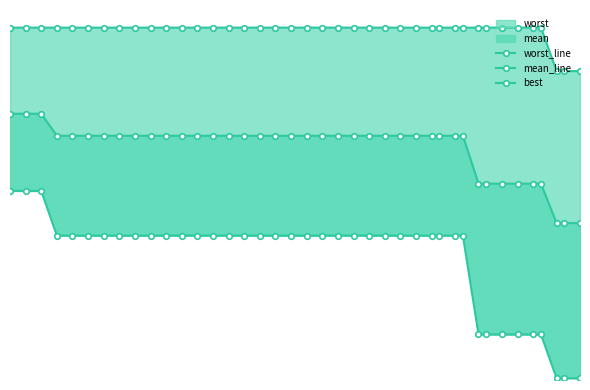

True or false: mean_line and worst_line cross at least once.

False